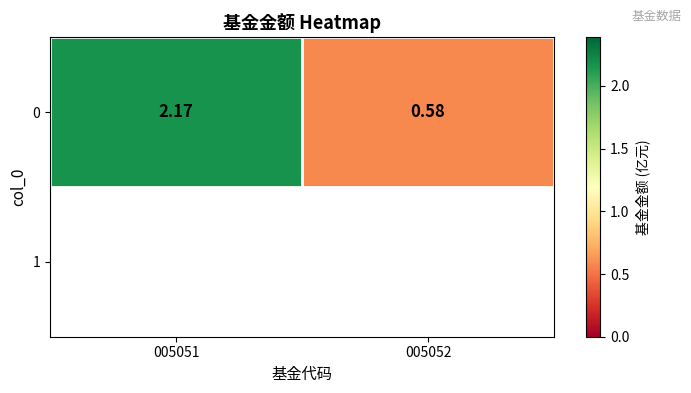

What is the smallest value displayed?

0.6